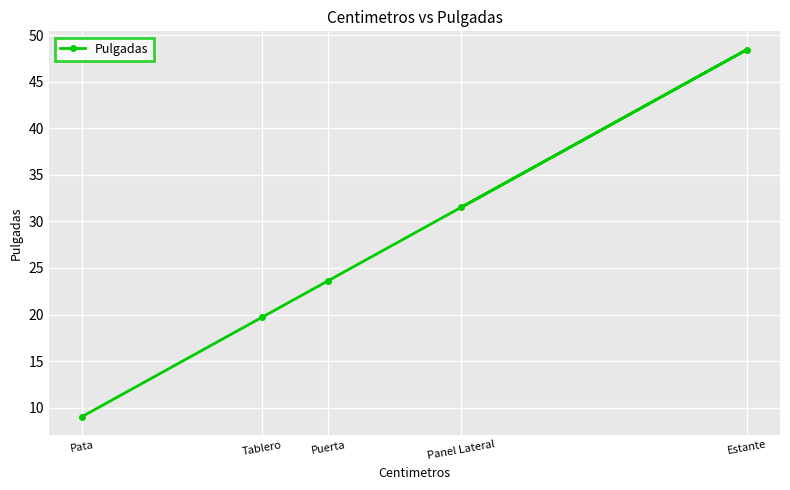

How many lines are shown in the chart?

1